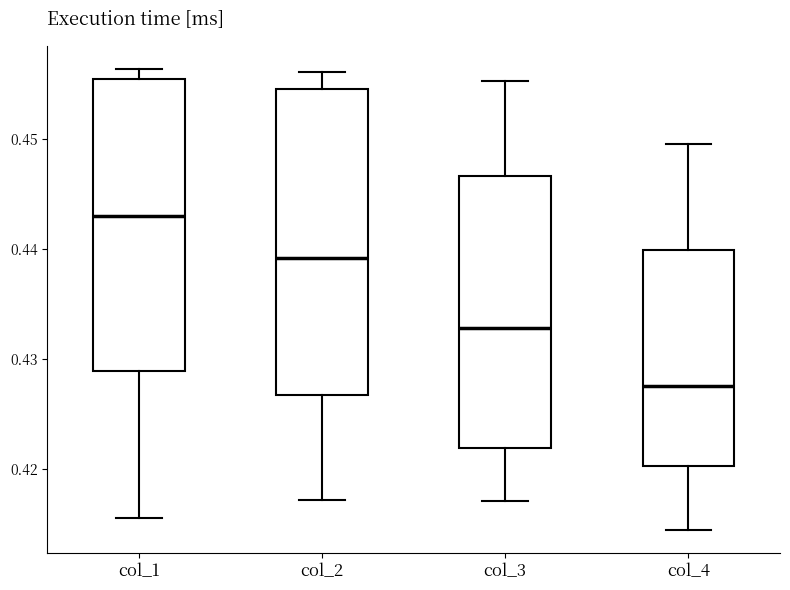

Which box has the highest median line?

col_1